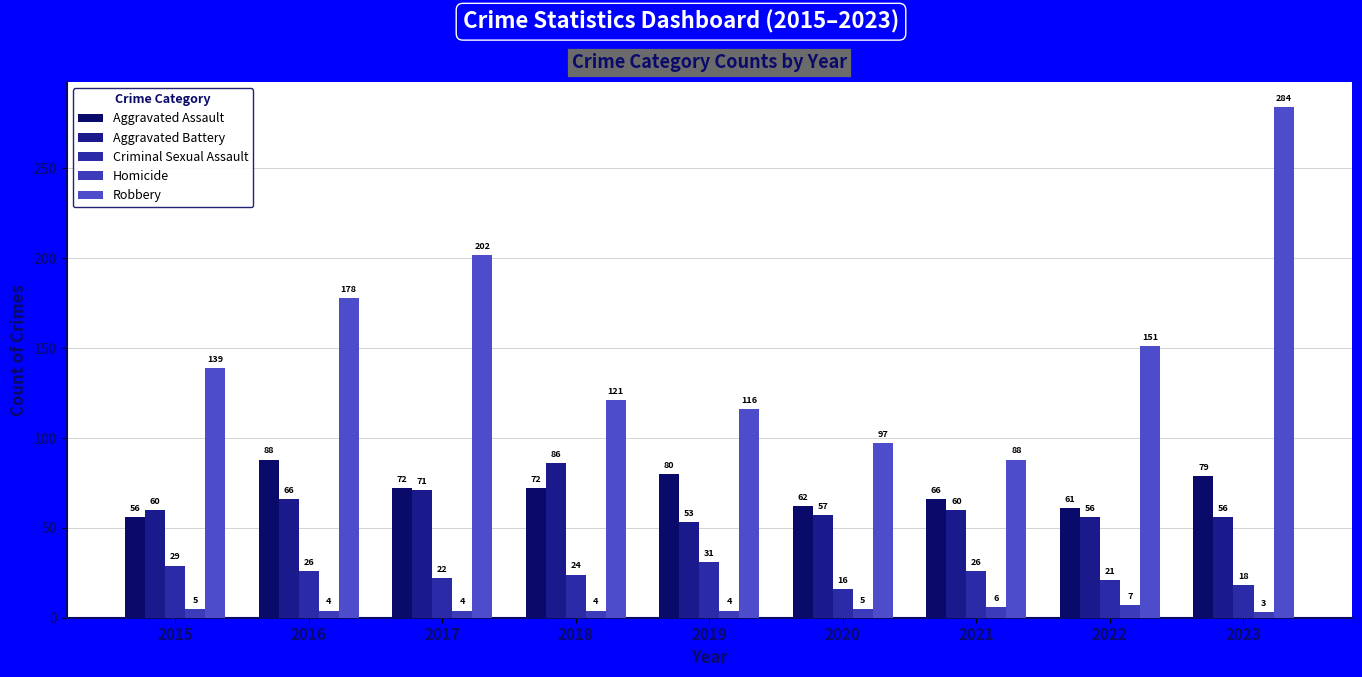

Which series has the largest range (max minus min)?

Robbery